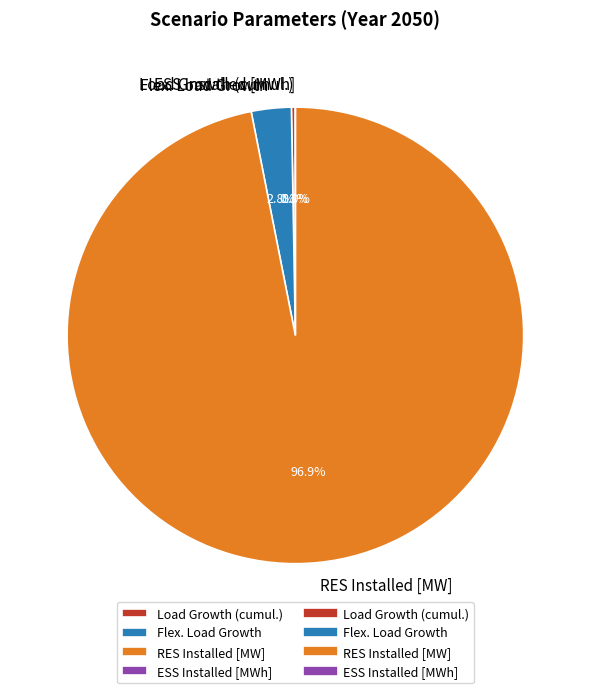

True or false: RES Installed [MW] accounts for 83% of the total.

False